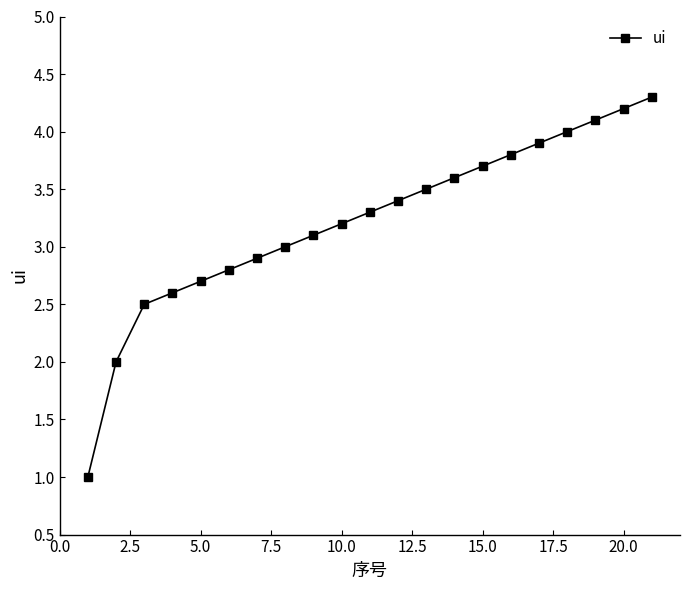

What is the difference between the second highest and second lowest values?

2.2